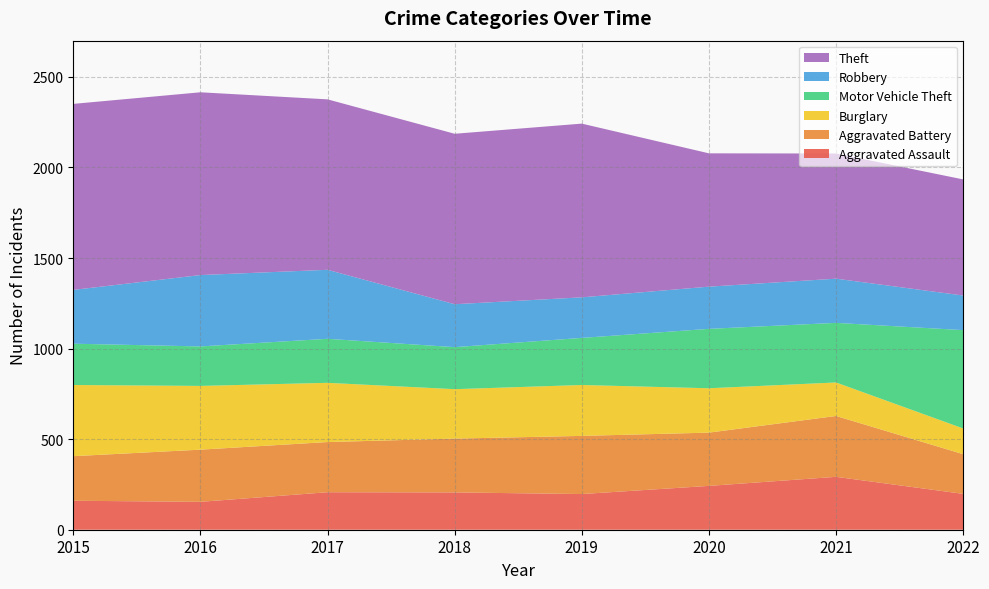

Reading left to right, list all the values displayed in this chart.

Aggravated Assault: 160	154	207	206	197	242	292	198
Aggravated Battery: 246	288	277	297	321	294	336	219
Burglary: 393	352	327	273	281	245	185	142
Motor Vehicle Theft: 228	218	243	232	260	328	329	543
Robbery: 297	394	381	237	224	233	244	191
Theft: 1027	1009	941	941	959	736	691	641